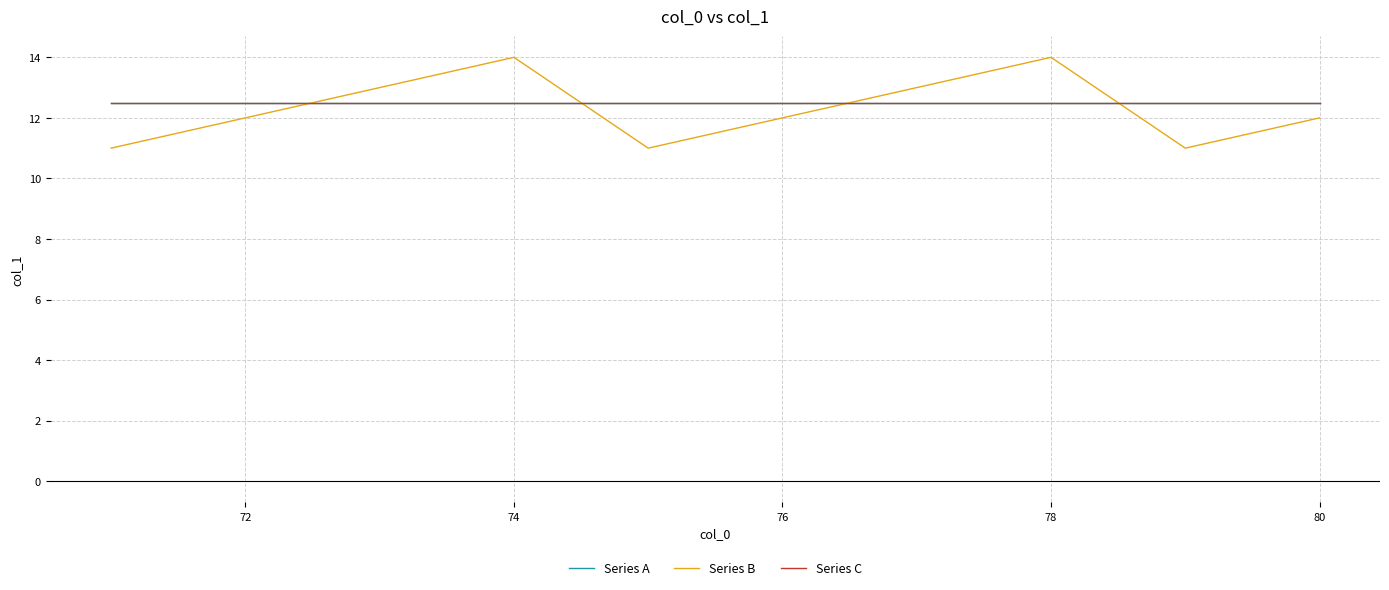

What is the sum of all Series A values?

125.0